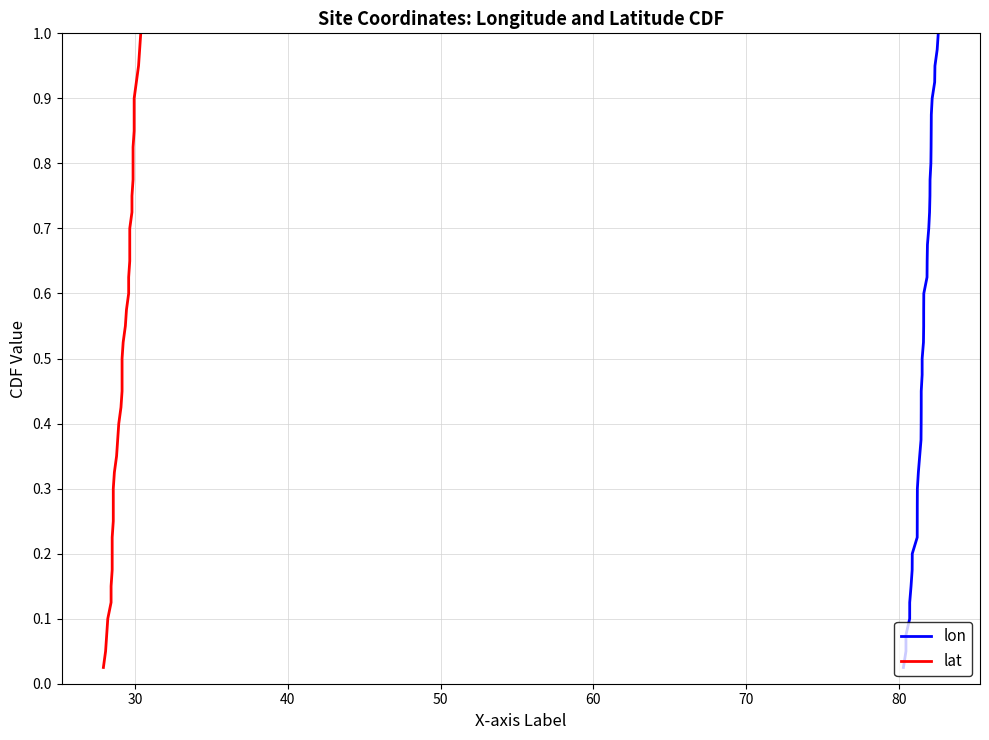

Reading left to right, extract all data points from this chart.

lon: 0.0	0.1	0.1	0.1	0.1	0.1	0.2	0.2	0.2	0.2	0.3	0.3	0.3	0.3	0.4	0.4	0.4	0.5	0.5	0.5	0.5	0.6	0.6	0.6	0.6	0.7	0.7	0.7	0.7	0.8	0.8	0.8	0.8	0.8	0.9	0.9	0.9	0.9	1.0	1.0
lat: 0.0	0.1	0.1	0.1	0.1	0.1	0.2	0.2	0.2	0.2	0.3	0.3	0.3	0.3	0.4	0.4	0.4	0.5	0.5	0.5	0.5	0.6	0.6	0.6	0.6	0.7	0.7	0.7	0.7	0.8	0.8	0.8	0.8	0.8	0.9	0.9	0.9	0.9	1.0	1.0